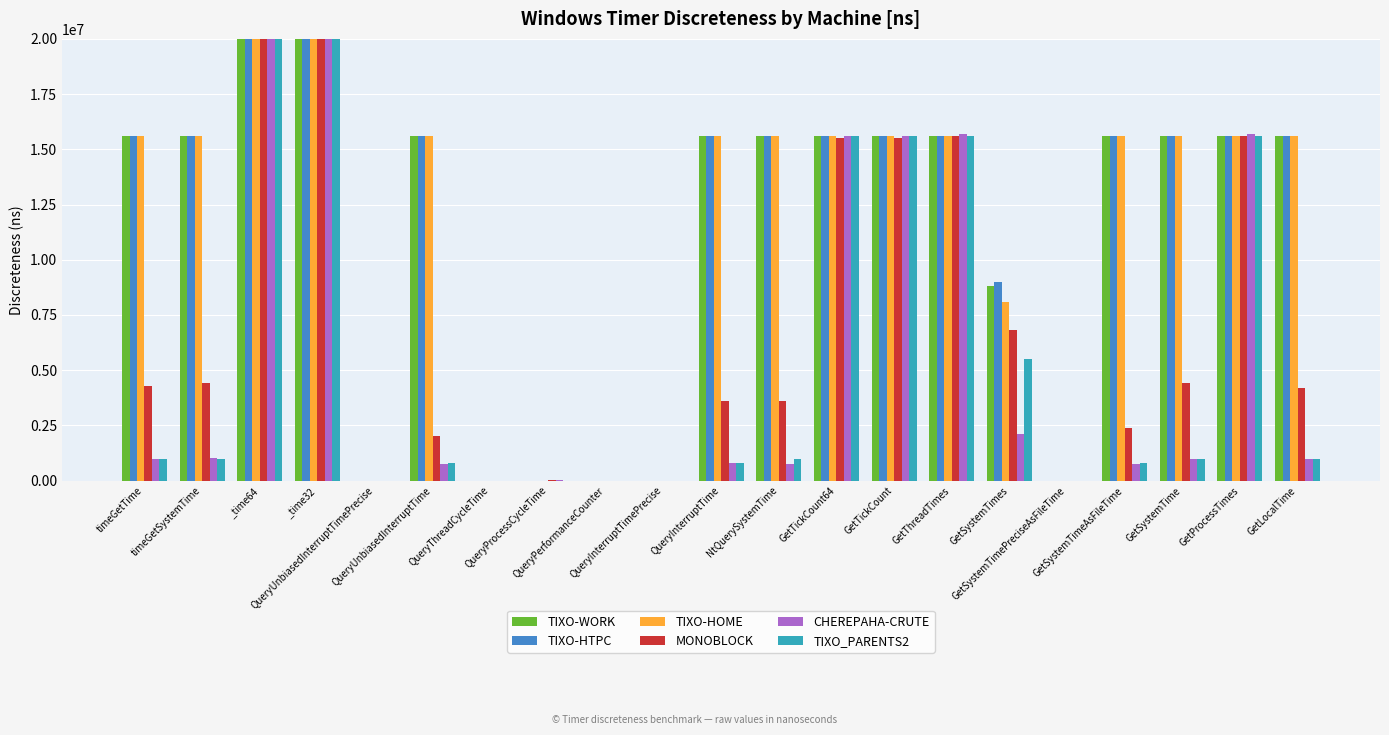

Is it true that TIXO-HTPC equals 3197970.9 at GetLocalTime?

False